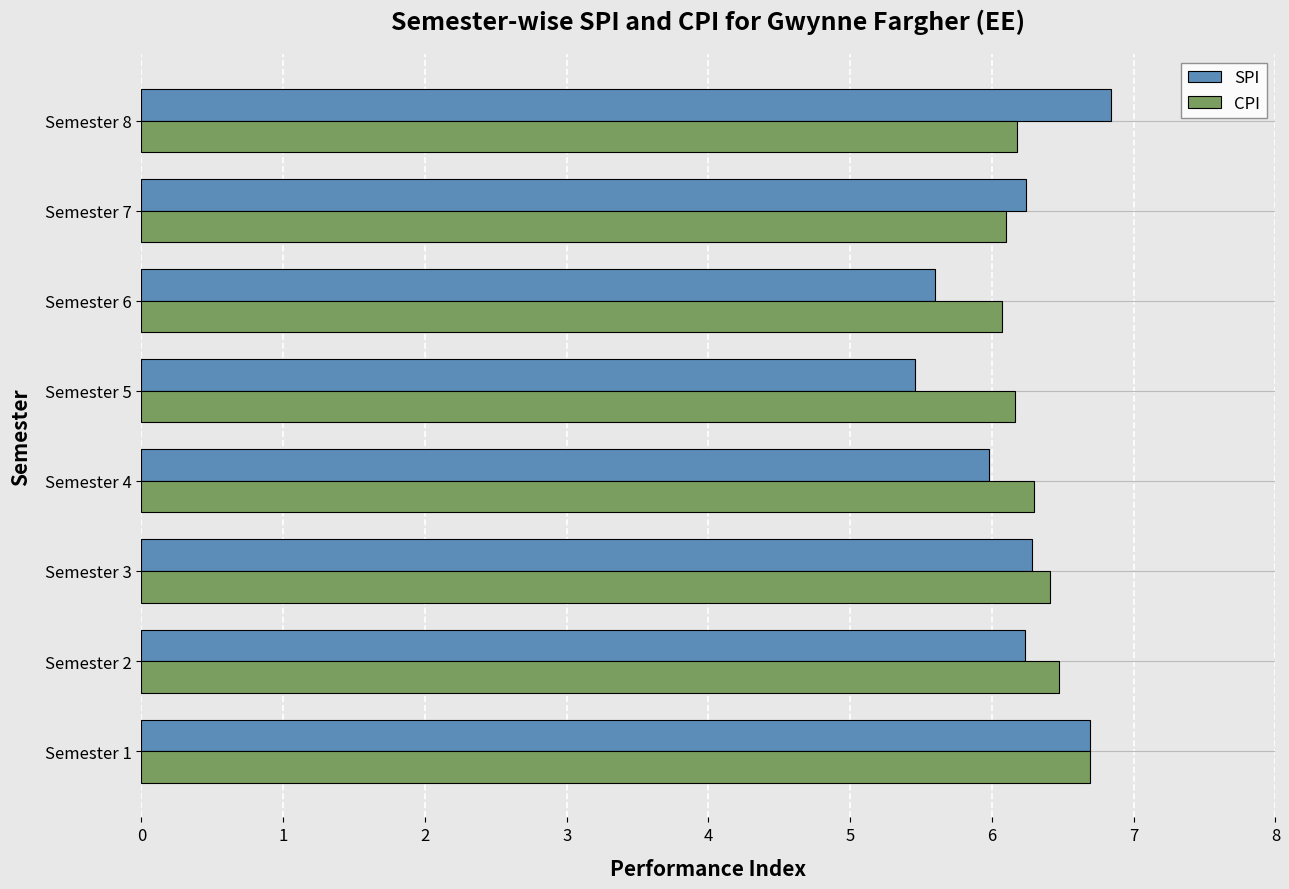

Read the SPI value at Semester 7.

6.2